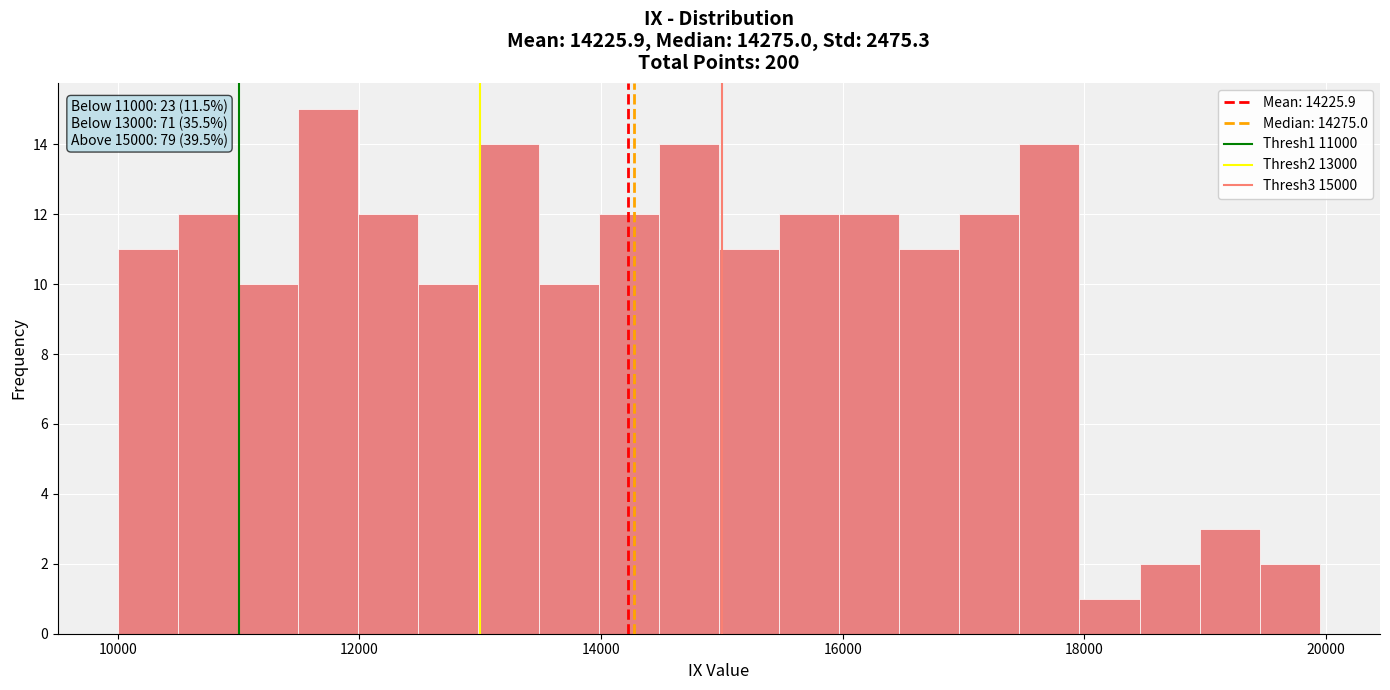

Read against the x-axis, roughly where is the centre of the tallest bar?

11800